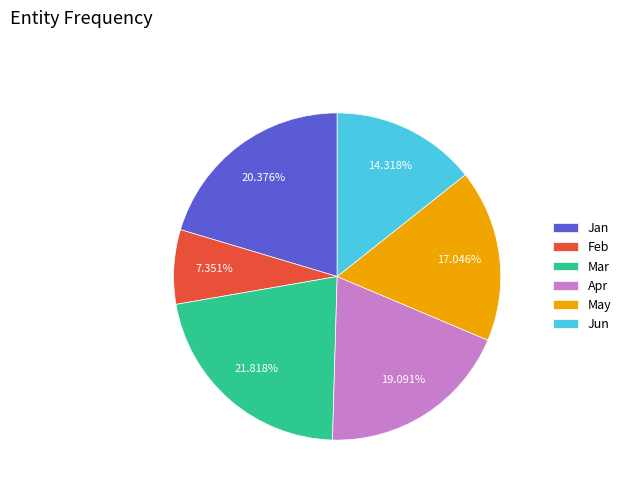

What is the largest slice in the pie chart?

Mar